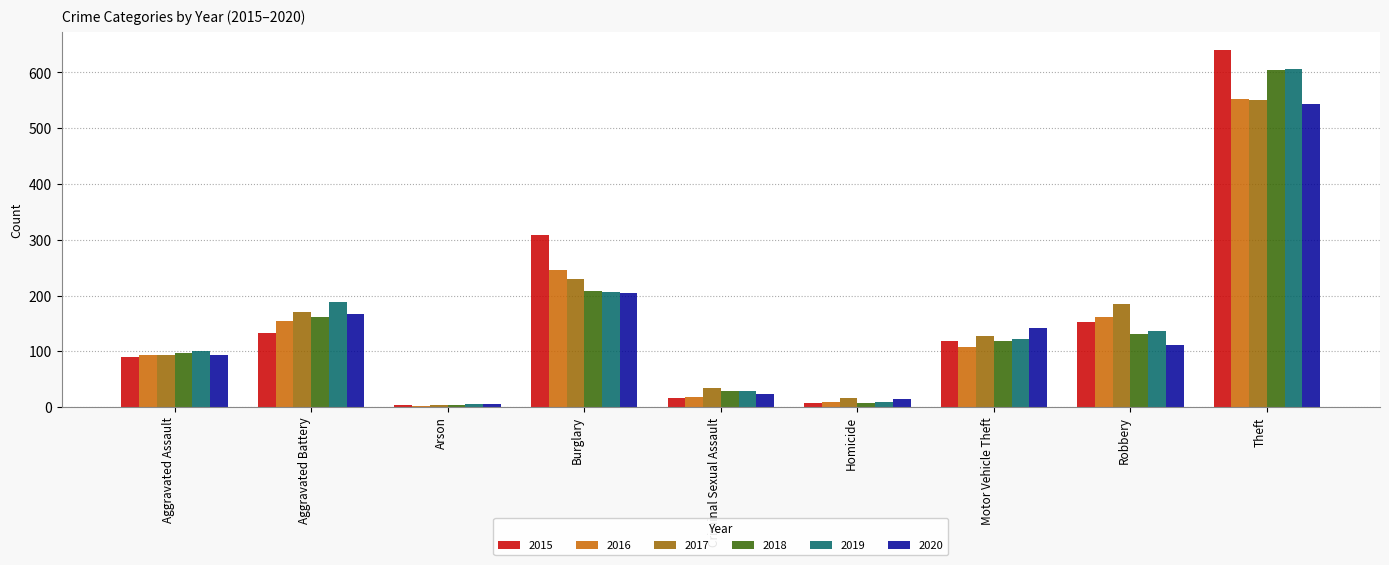

Which category has the highest value in the 2020 series?

Theft